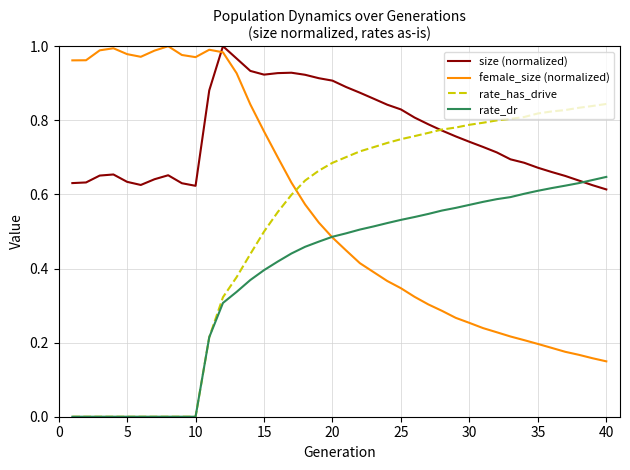

True or false: size (normalized) and female_size (normalized) intersect in this chart.

True